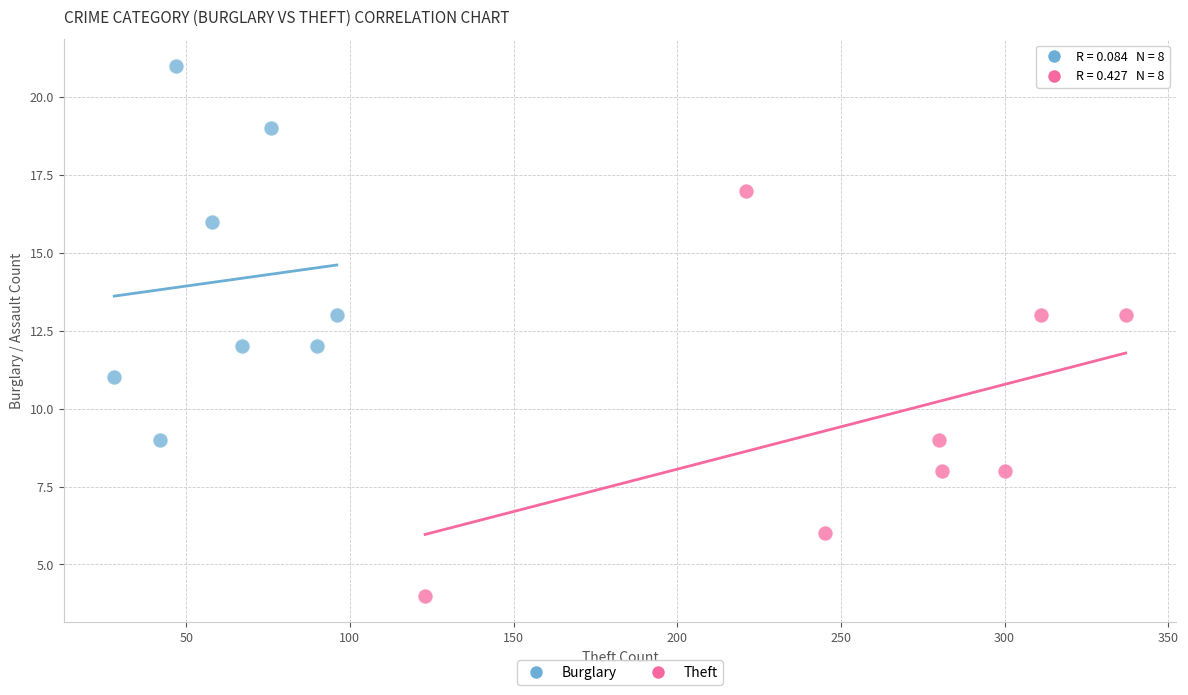

Which series contains the highest Y value?

Burglary